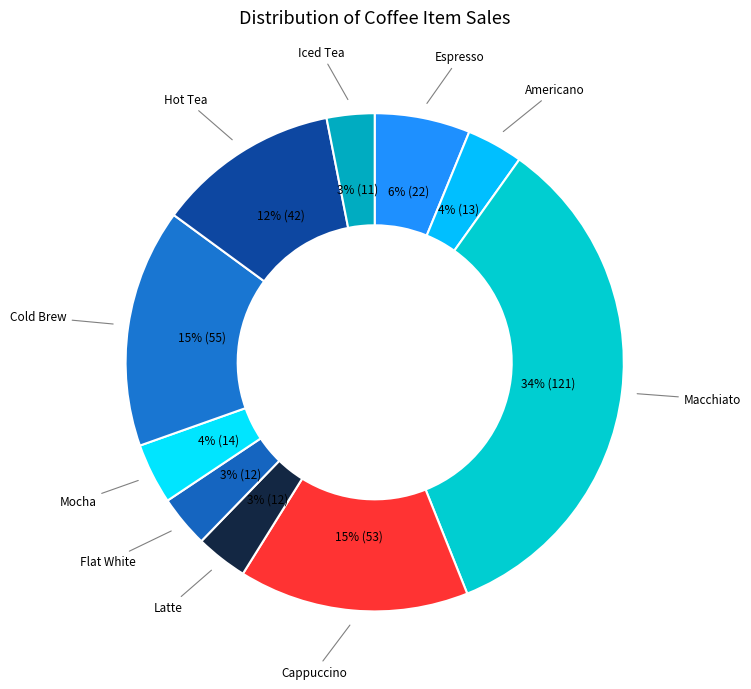

Which slice is the largest?

Macchiato